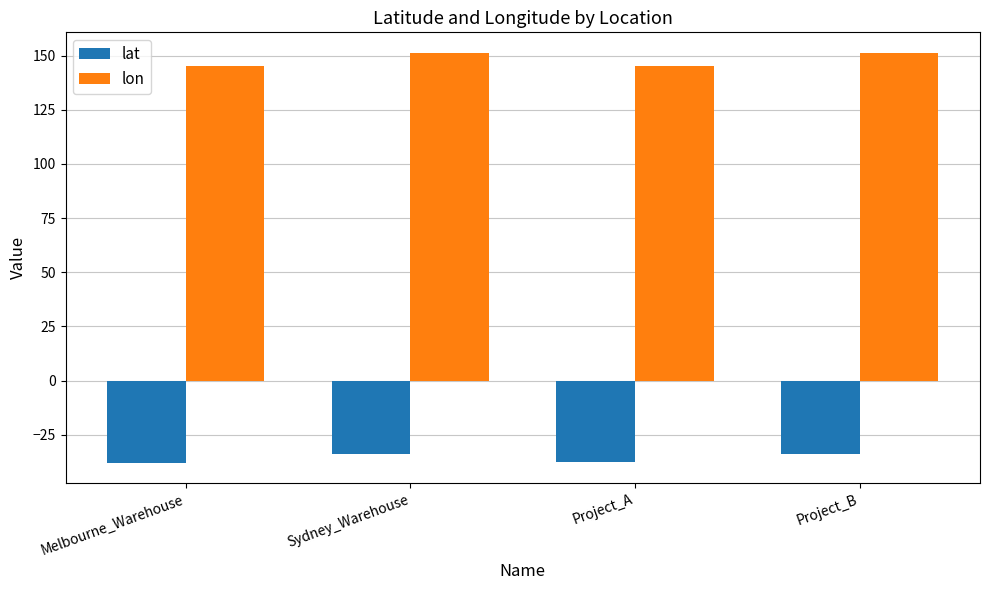

What is the difference between the second highest and second lowest values in the lon series?

6.2